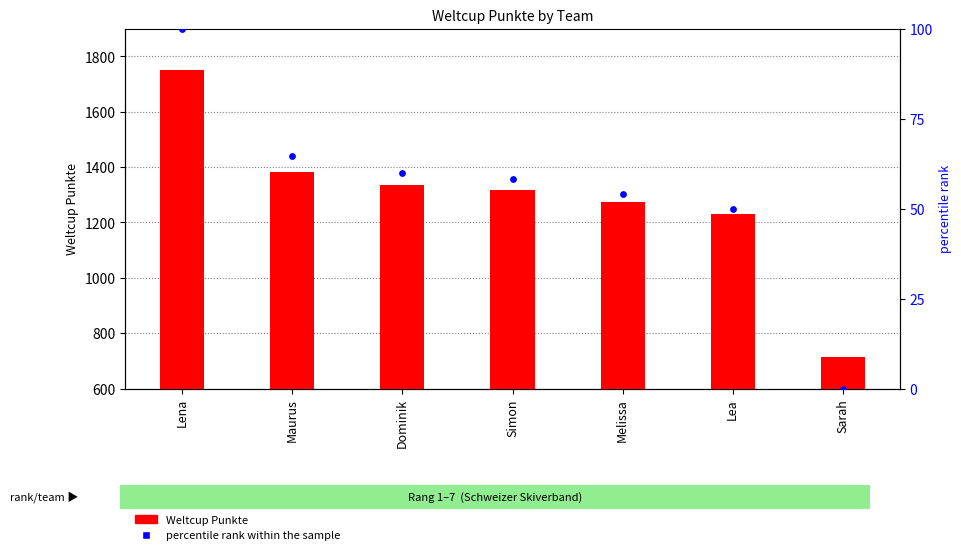

Which series has the widest spread of Y values?

Weltcup Punkte